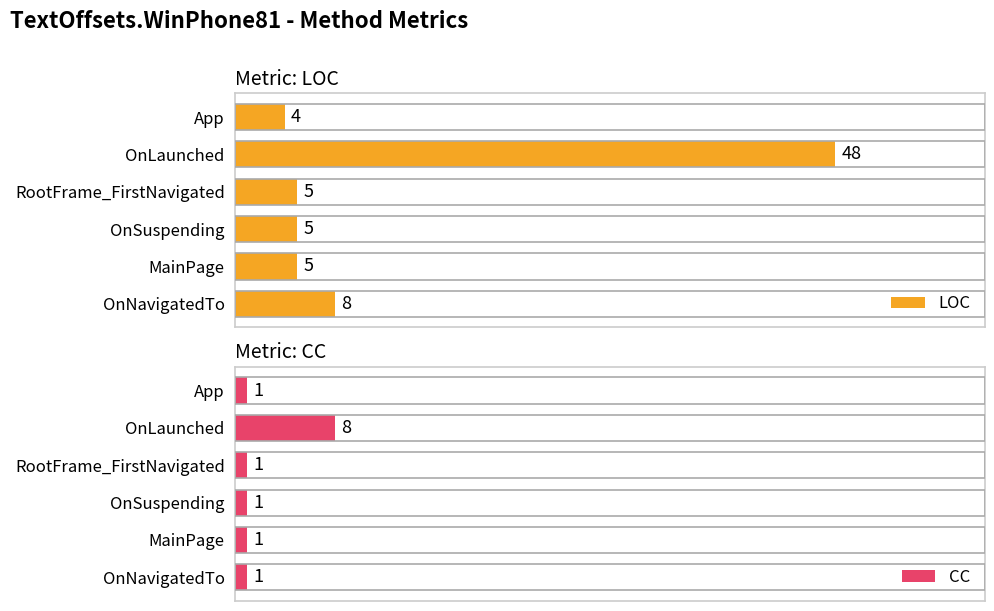

Where is LOC nearest to the value 26?

OnNavigatedTo